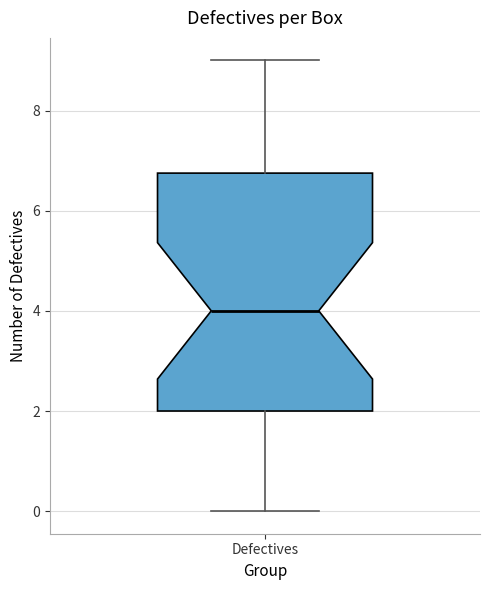

Transcribe this box plot: give where the median line is, the range the box spans, and where the two whiskers end, as read against the y-axis. The values are not printed on the chart, so give them approximately, as read against the axis.

median 4.0, box 2.0 to 6.8, whiskers 0.0 to 9.0